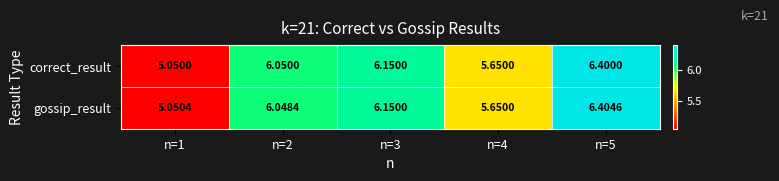

Which series has the largest total across all categories?

gossip_result